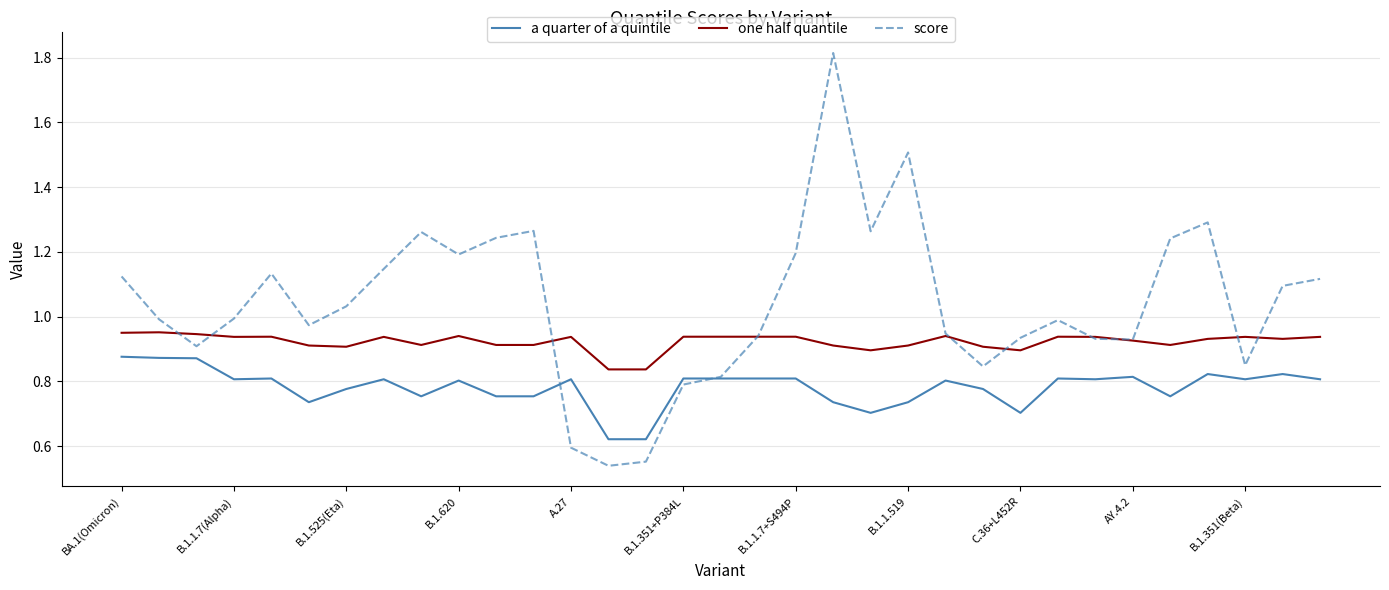

Rank the series by their average value, from lowest to highest.

a quarter of a quintile, one half quantile, score